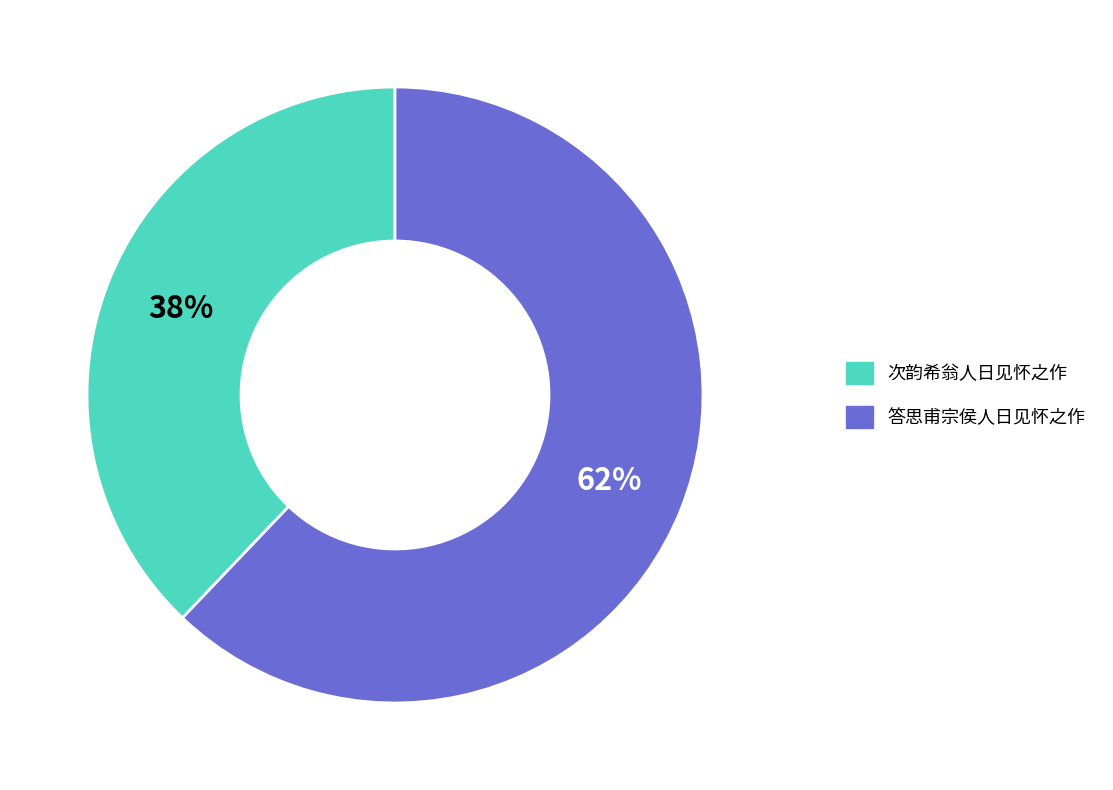

To the nearest percent, what percentage of the pie is 答思甫宗侯人日见怀之作?

62%